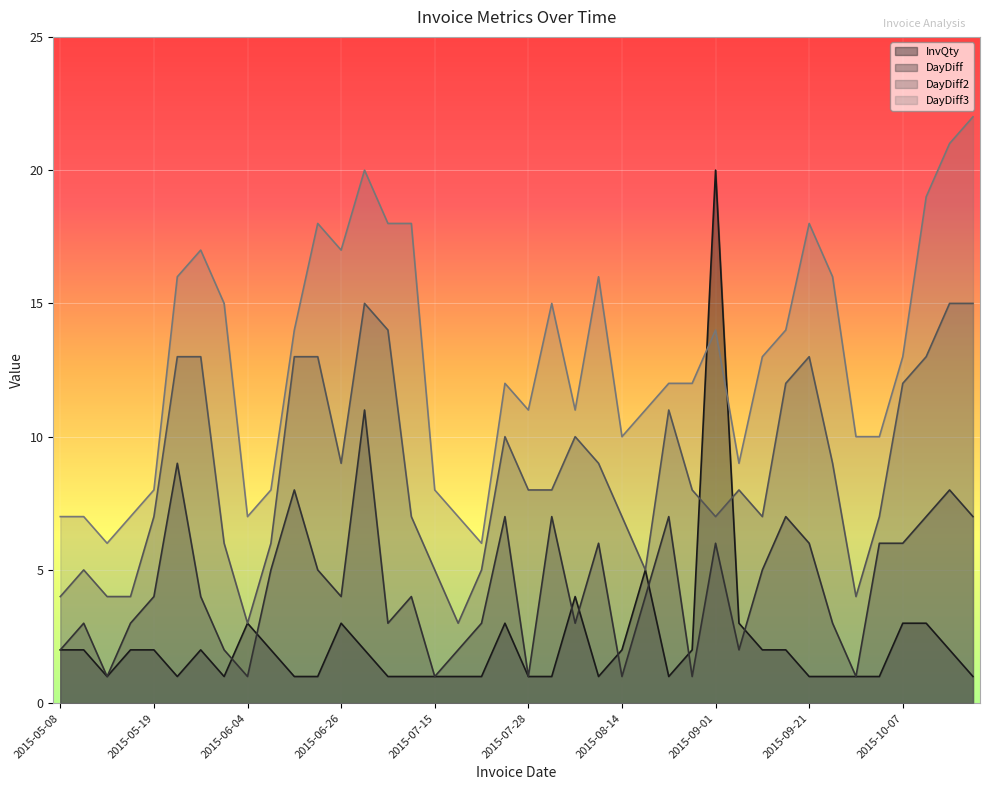

True or false: DayDiff and DayDiff3 intersect in this chart.

False